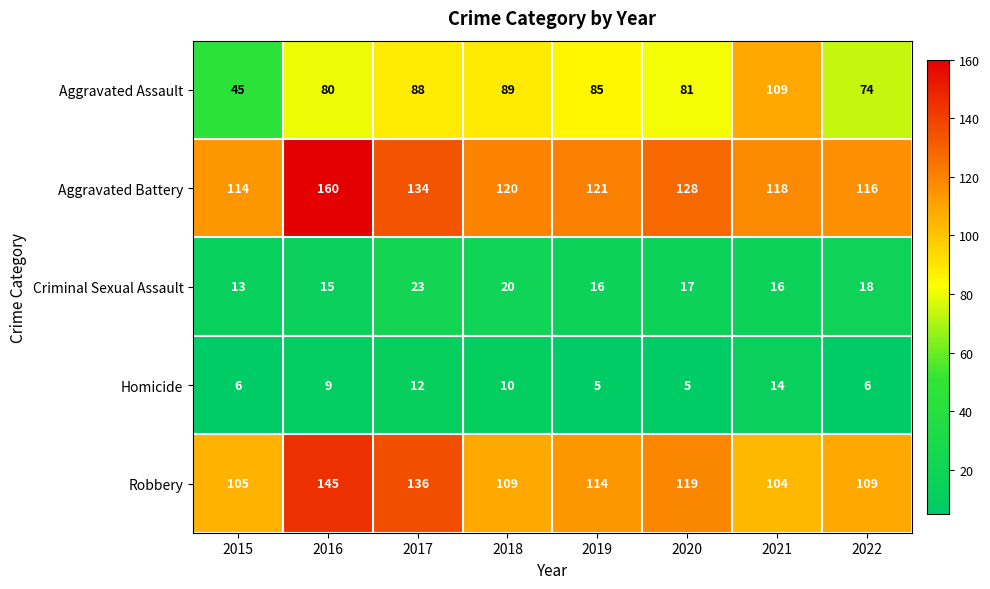

Rank the series at 2016 from lowest to highest value.

Homicide, Criminal Sexual Assault, Aggravated Assault, Robbery, Aggravated Battery